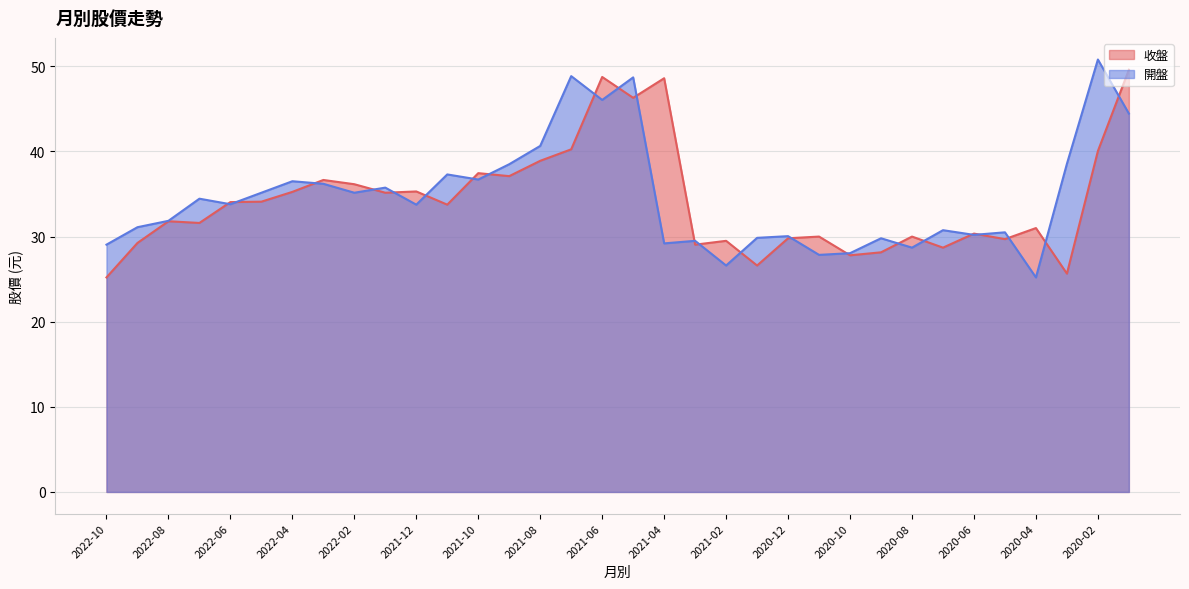

What is the difference between the 開盤 values at 2021-10 and 2021-04?

7.5